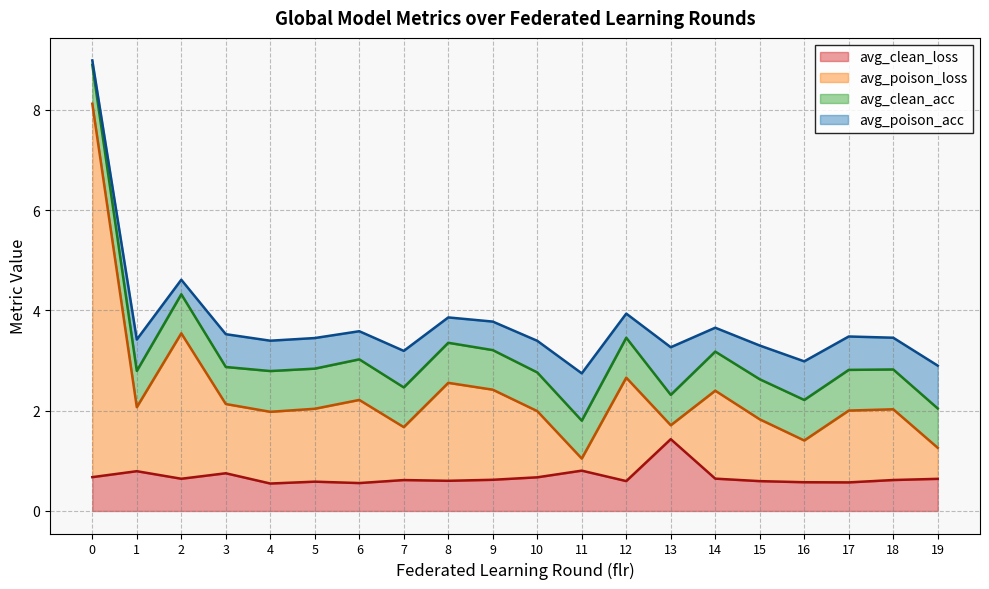

What is the value of the avg_clean_loss point at the 16th from the left?

0.6